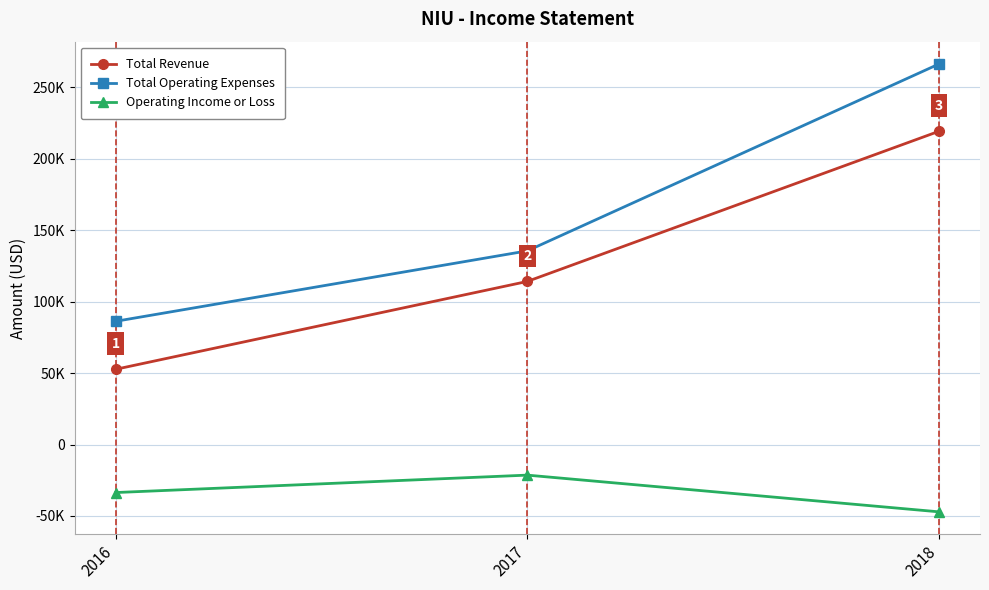

At how many categories does at least one series exceed 167919?

1